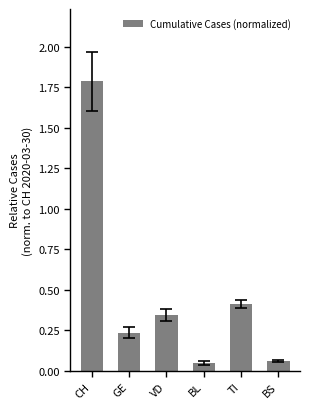

What position from the left is BL?

4